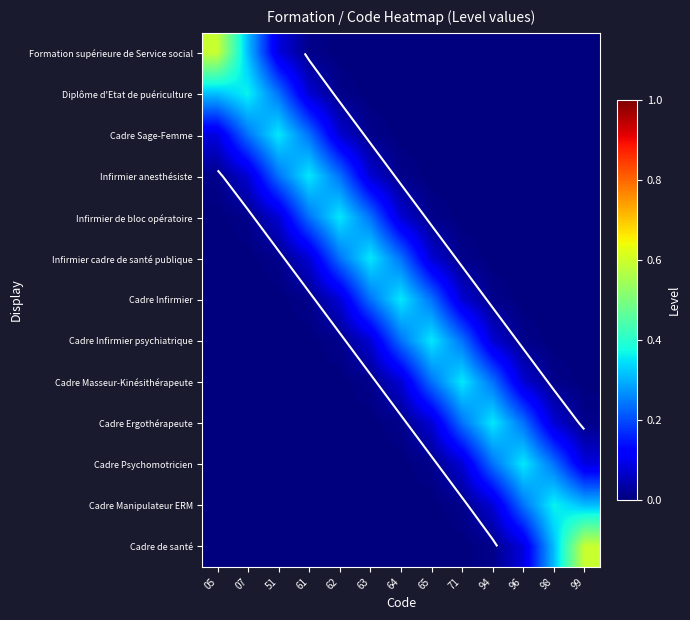

Is it true that Formation supérieure de Service social equals 0.0 at 94?

True